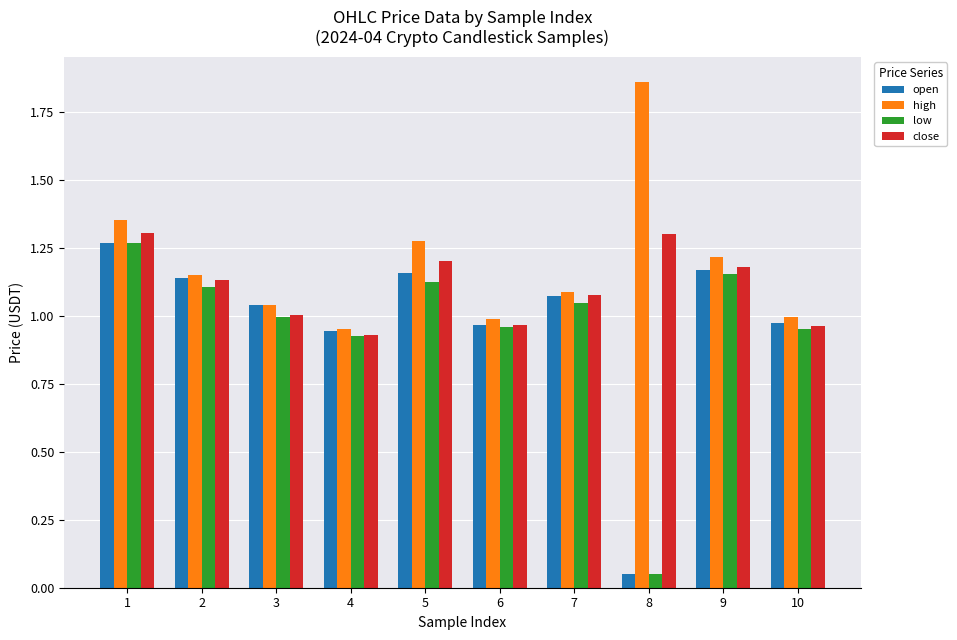

Between 2 and 3, which series saw the biggest shift?

close